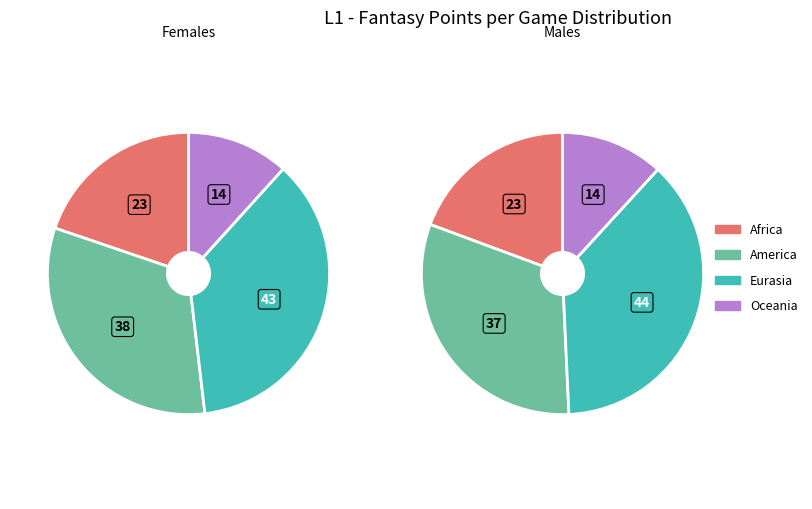

Is Brandon Marshall the majority of the pie?

No